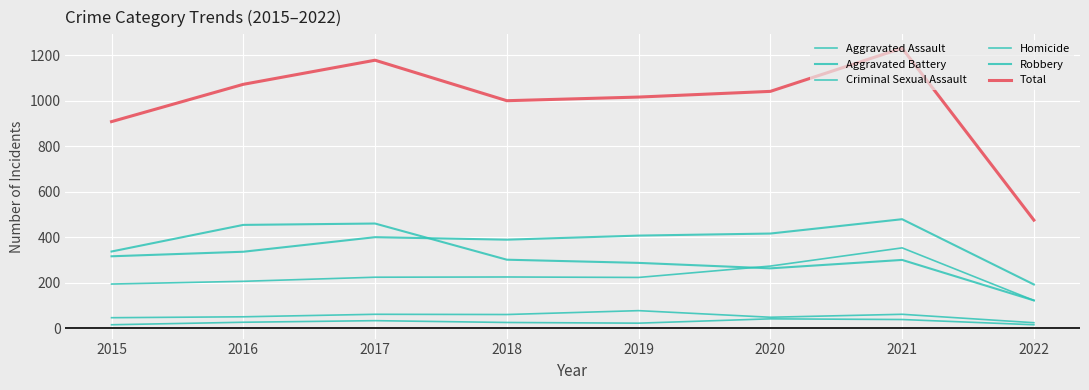

Which series has the largest total across all categories?

Total